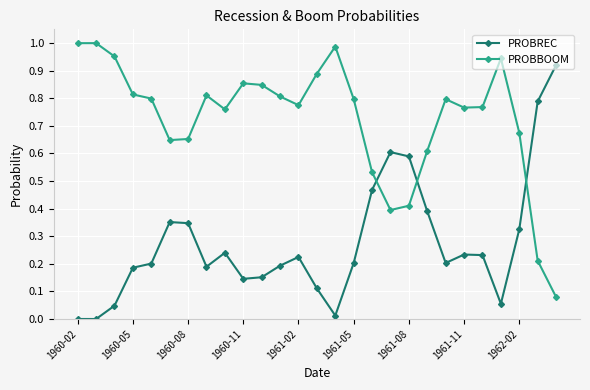

What is the sum of all PROBREC values?

7.4